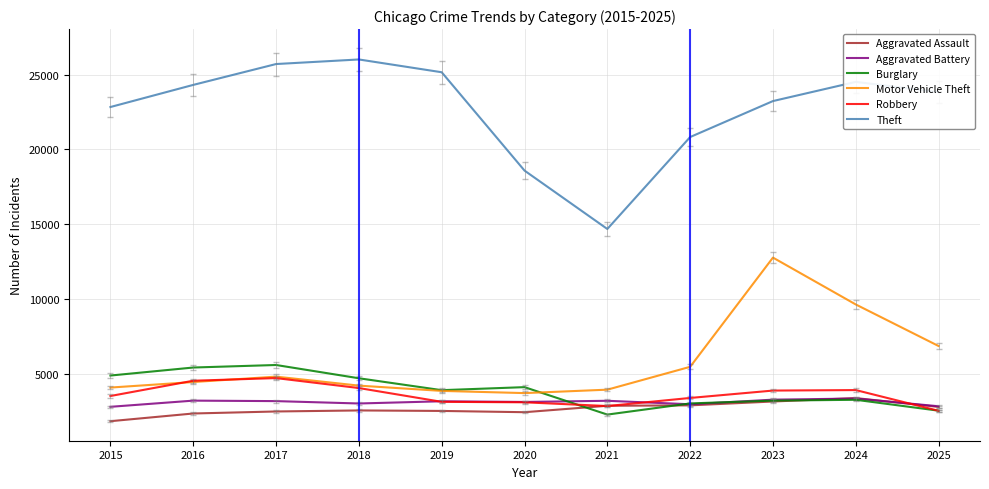

The value of Aggravated Assault at 2024 is 3368. True or false?

True